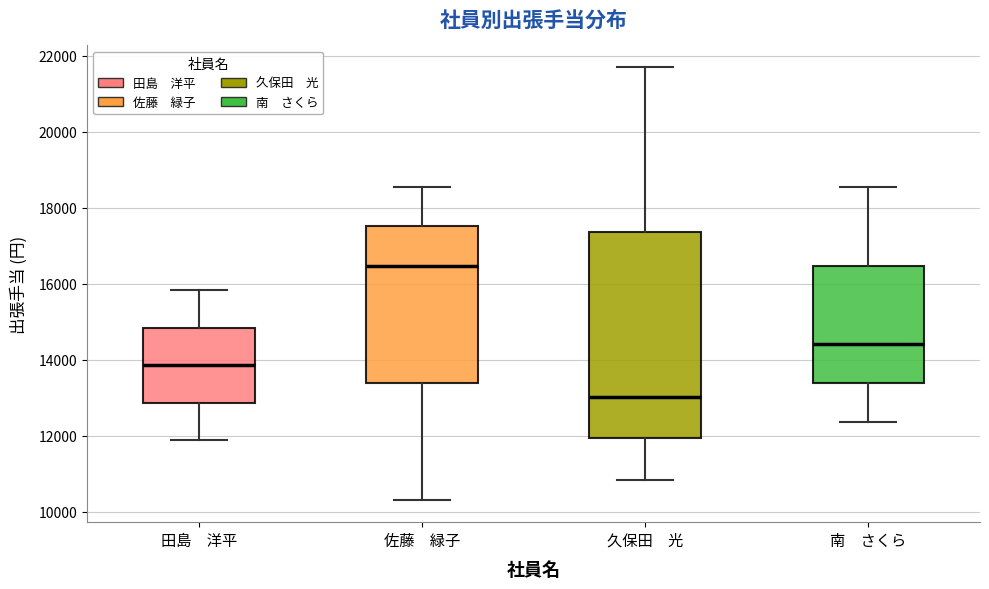

Reading left to right, read every box against the y-axis: the position of its median line, the range the box covers, and the ends of its whiskers. The values are not printed on the chart, so give them approximately, as read against the axis.

田島 洋平: median 13800, box 12800 to 14800, whiskers 11800 to 15800
佐藤 緑子: median 16400, box 13400 to 17600, whiskers 10400 to 18600
久保田 光: median 13000, box 12000 to 17400, whiskers 10800 to 21800
南 さくら: median 14400, box 13400 to 16400, whiskers 12400 to 18600